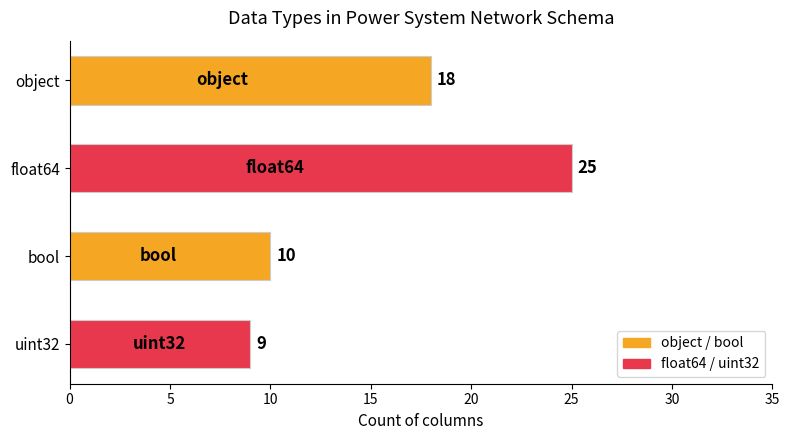

What is the label of the 1st bar from the bottom?

uint32